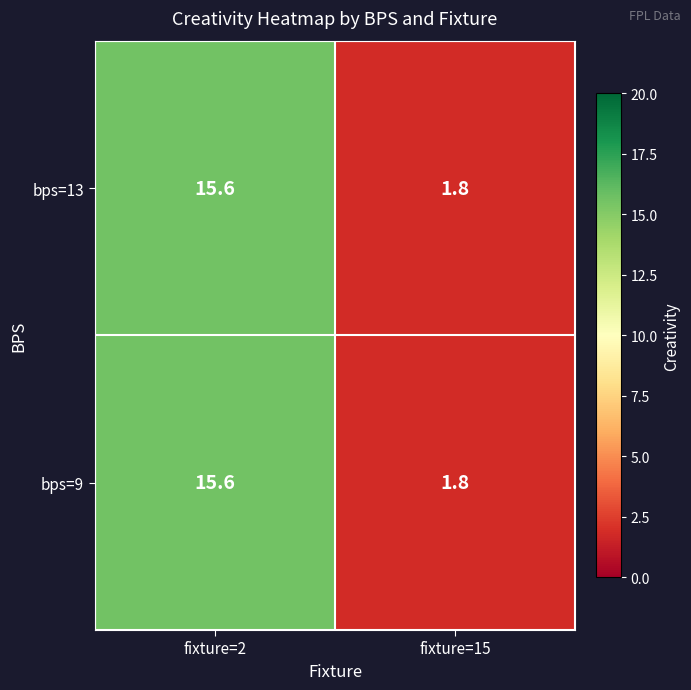

Reading left to right, what are all the values shown in this chart?

bps=13: 15.6	1.8
bps=9: 15.6	1.8